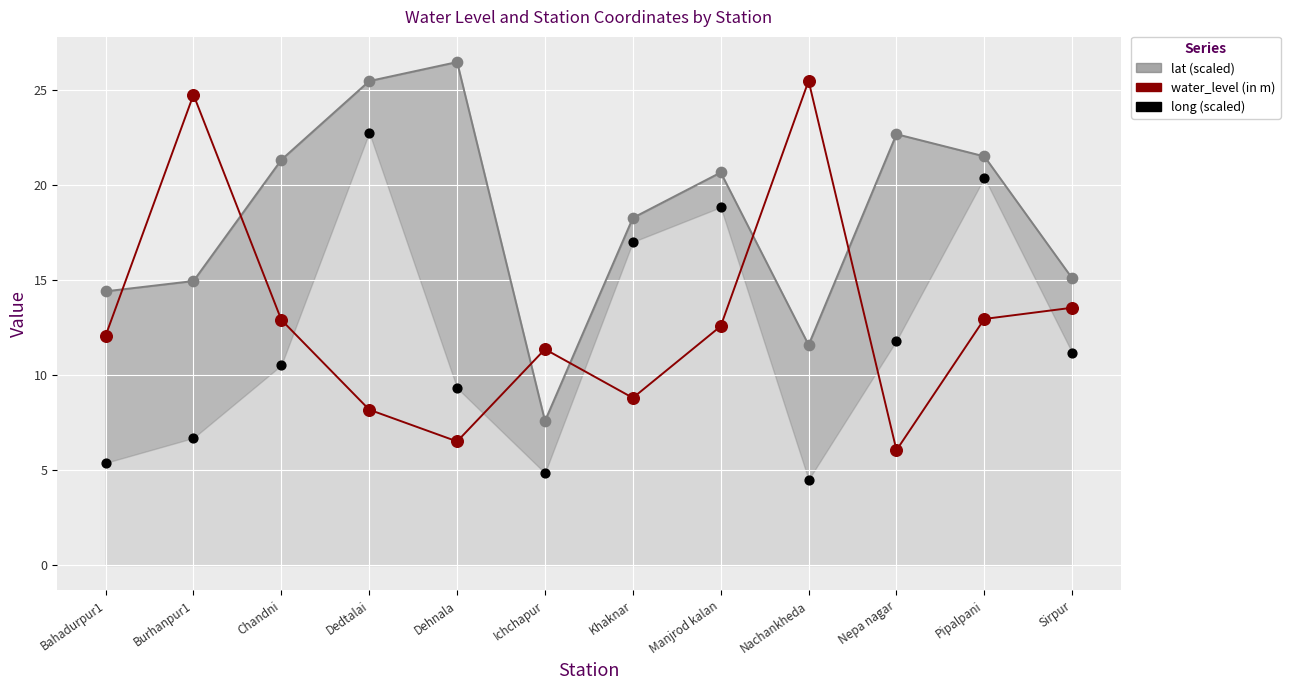

Is the value of water_level (in m) pts at Bahadurpur1 greater than the value of lat (scaled) at Ichchapur?

Yes